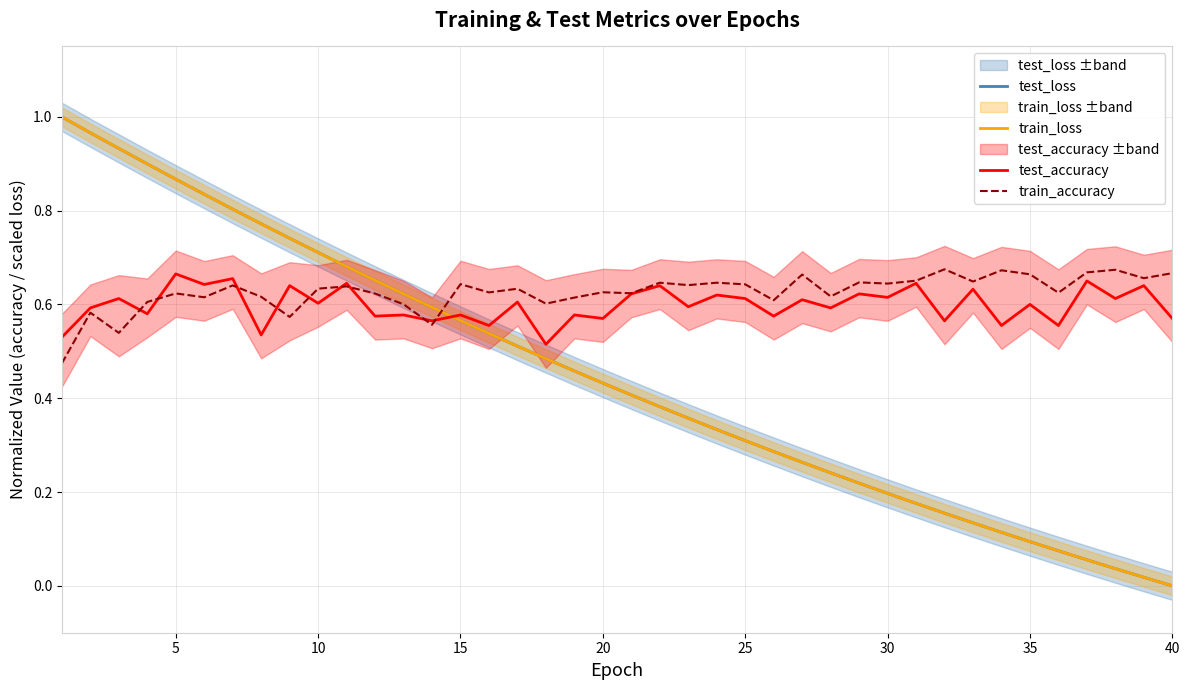

True or false: train_loss and train_accuracy cross at least once.

True